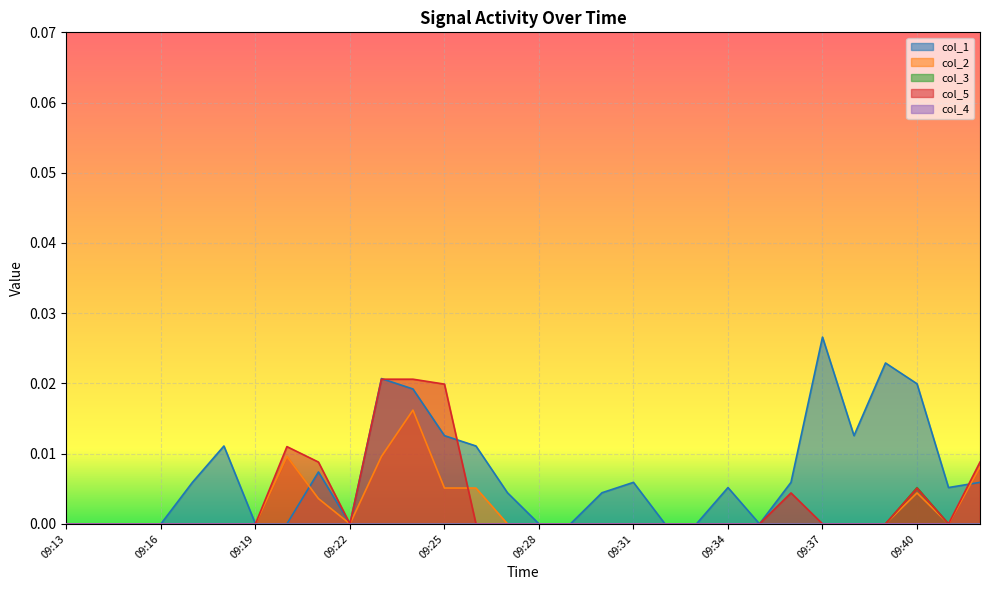

How many values in col_2 are above zero?

8